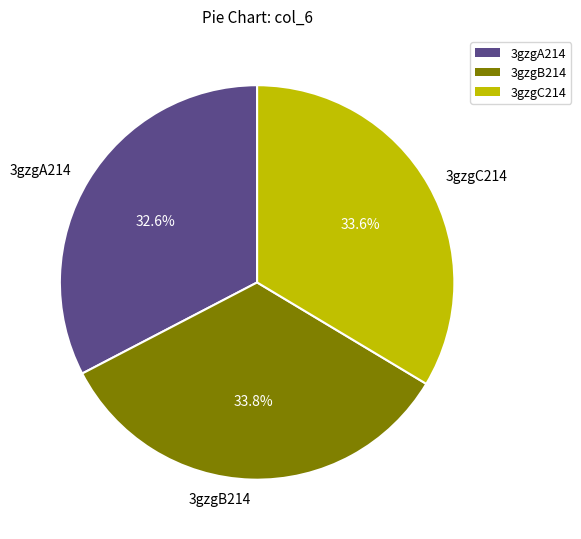

To the nearest percent, what percentage of the pie is 3gzgB214?

34%